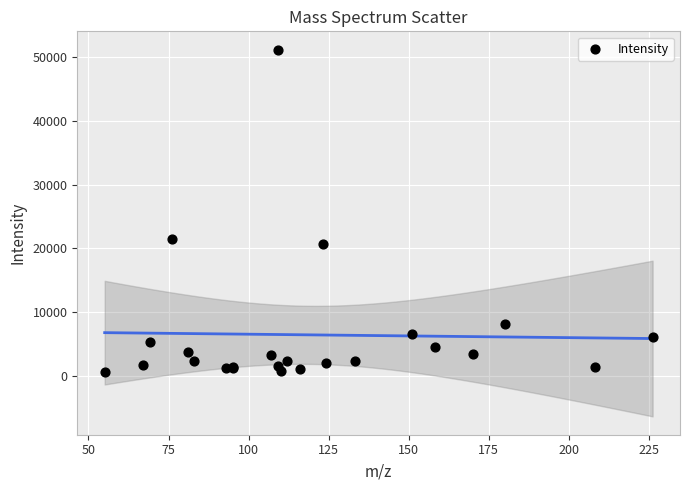

What Y value in the scatter plot is closest to 25893?

21528.8